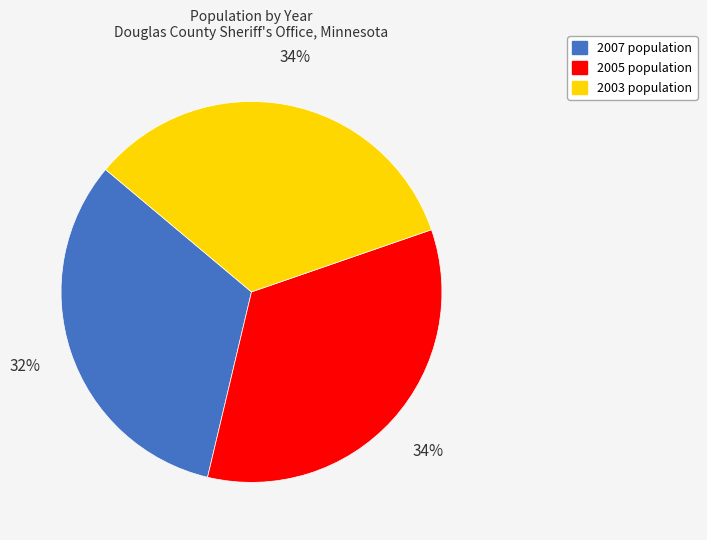

True or false: 2005 accounts for 34% of the total.

True